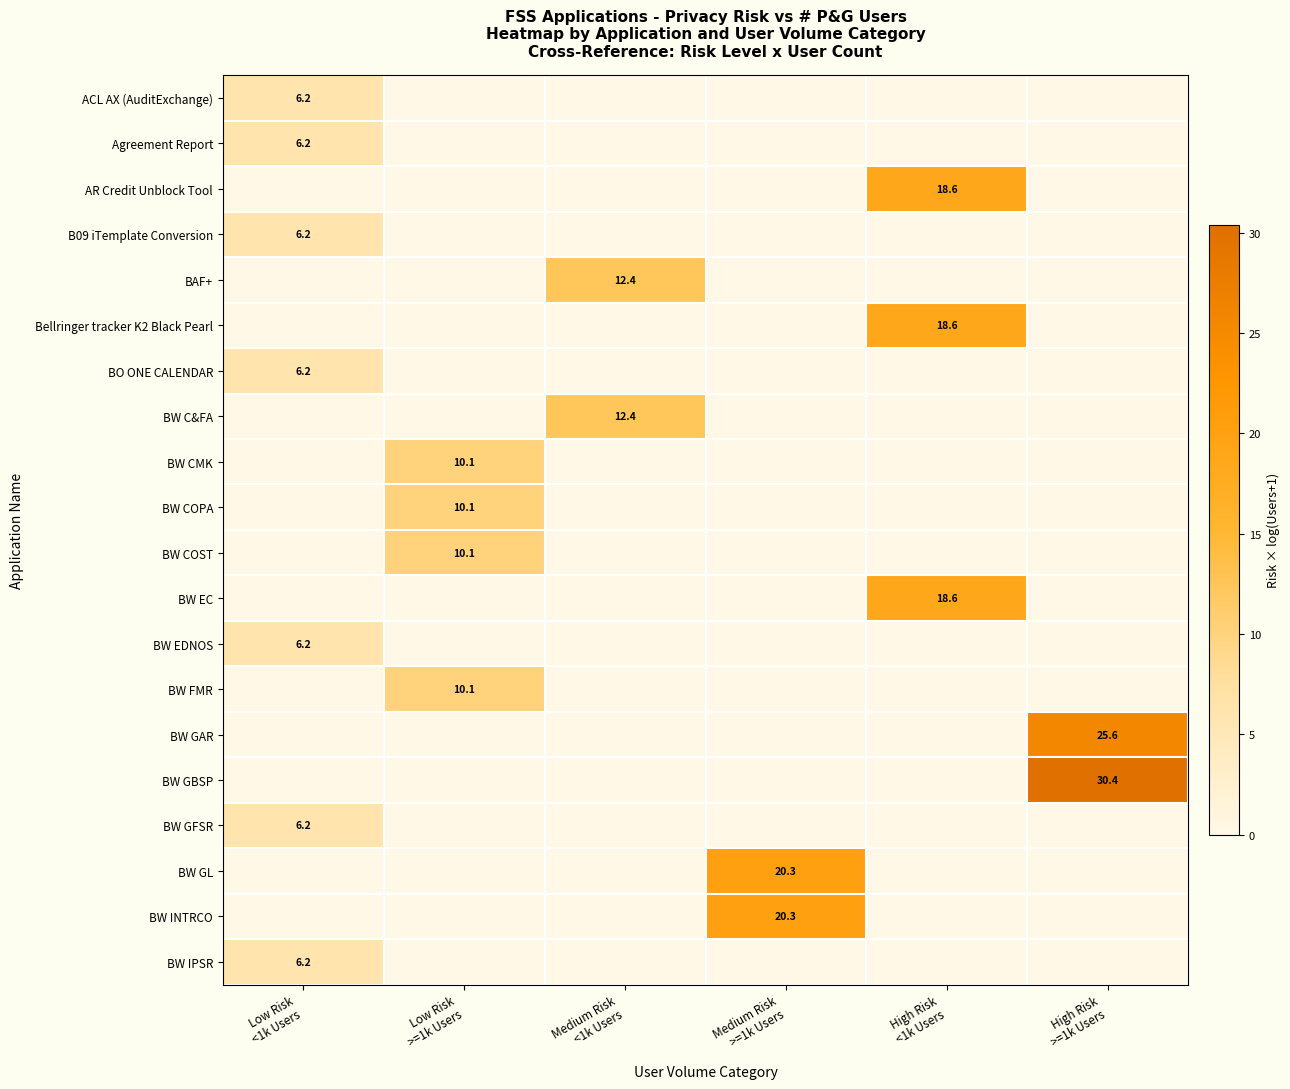

The BAF+ series shows 19.7 at Medium Risk <1k Users. True or false?

False